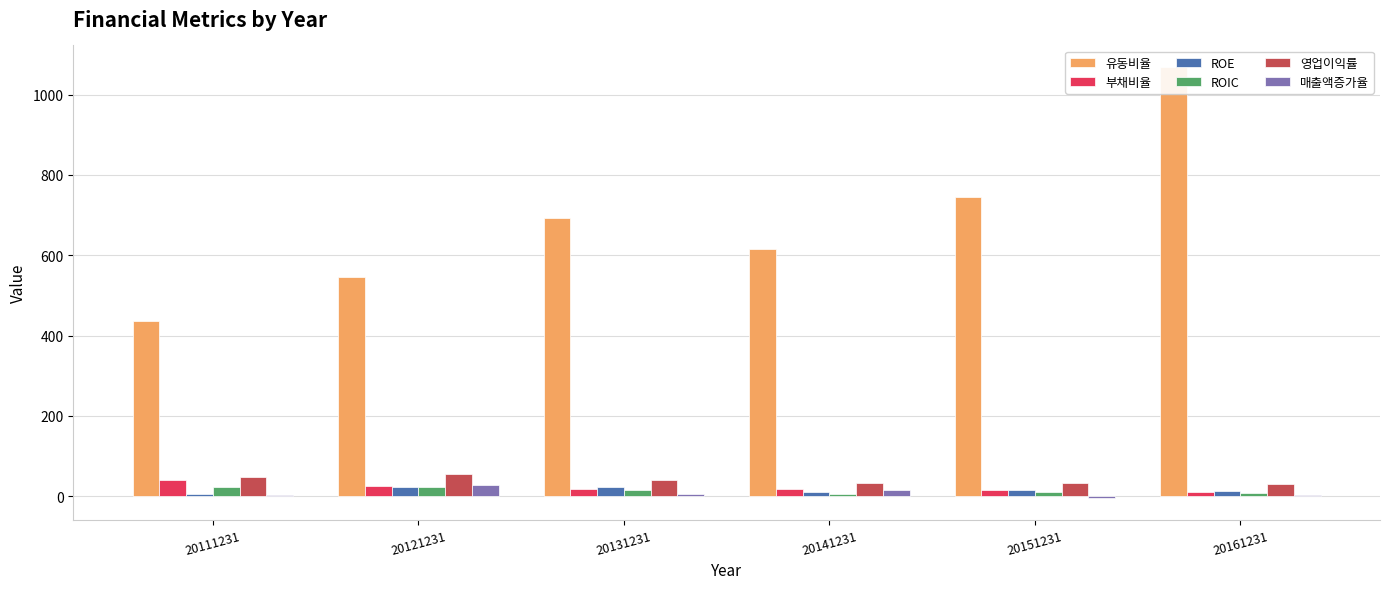

Reading left to right, extract all data points from this chart.

유동비율: 20111231=436.2	20121231=546.0	20131231=693.1	20141231=614.5	20151231=744.6	20161231=1068.9
부채비율: 20111231=39.8	20121231=24.0	20131231=16.5	20141231=18.9	20151231=15.0	20161231=9.0
ROE: 20111231=4.1	20121231=23.7	20131231=23.7	20141231=9.4	20151231=14.8	20161231=11.8
ROIC: 20111231=23.9	20121231=21.7	20131231=16.3	20141231=5.5	20151231=9.6	20161231=8.3
영업이익률: 20111231=48.3	20121231=54.2	20131231=41.2	20141231=32.5	20151231=33.5	20161231=29.1
매출액증가율: 20111231=2.1	20121231=28.6	20131231=4.2	20141231=14.5	20151231=-5.0	20161231=1.7